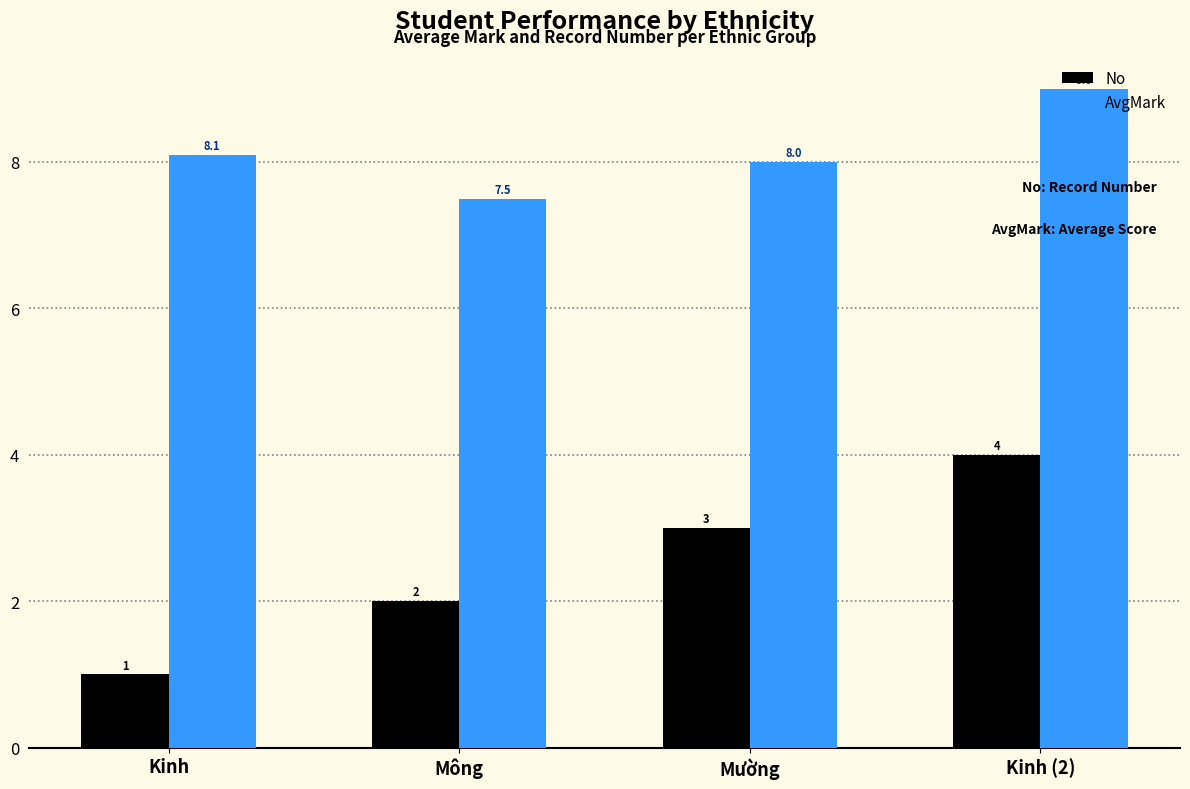

Count the number of data series in this chart.

2